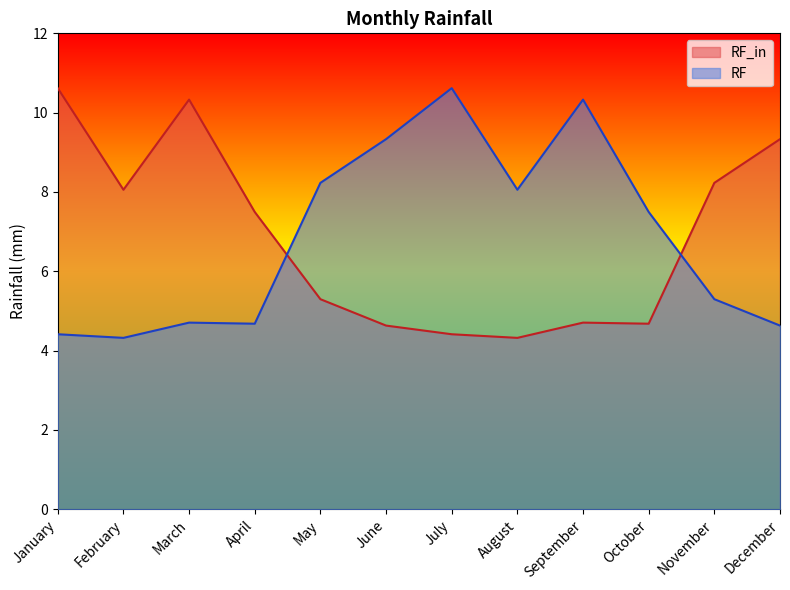

True or false: RF_in has a value of 9.3 at December.

True